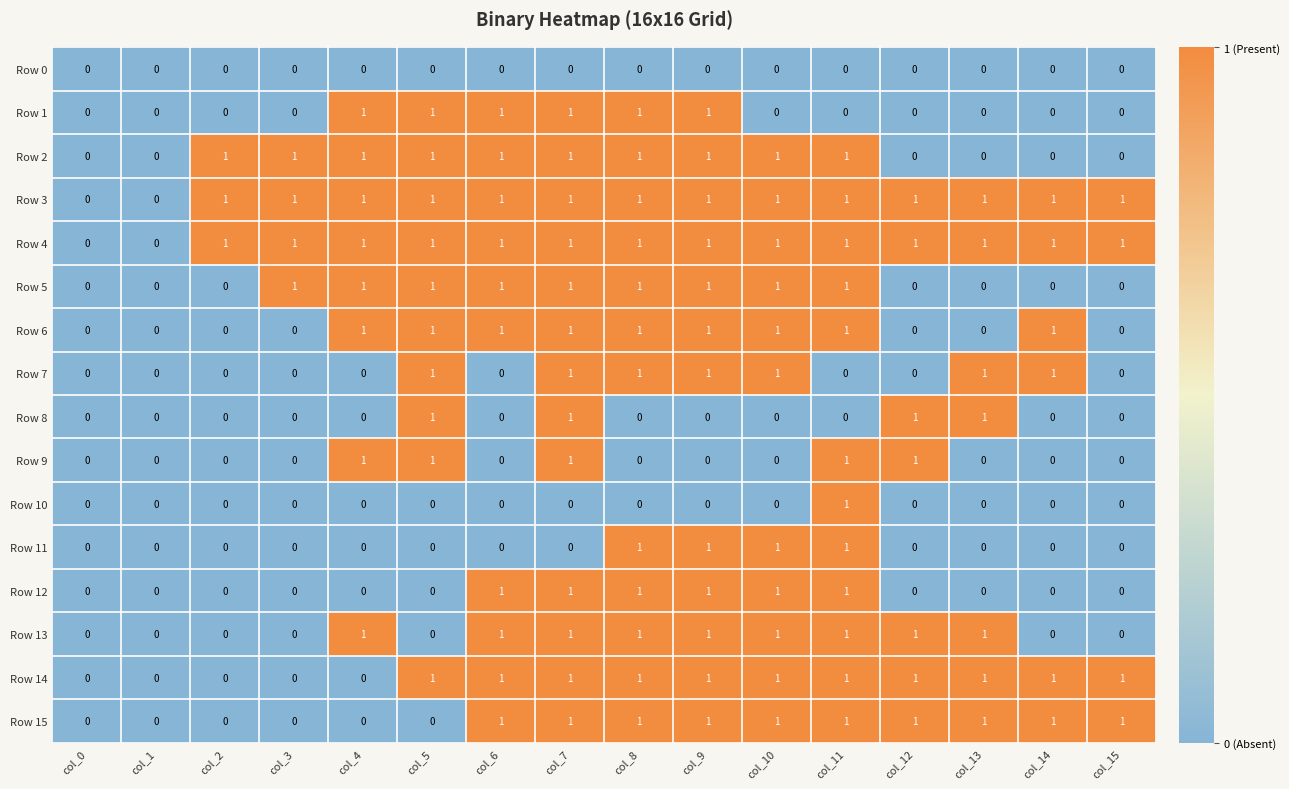

What is the total value across all series at col_8?

12